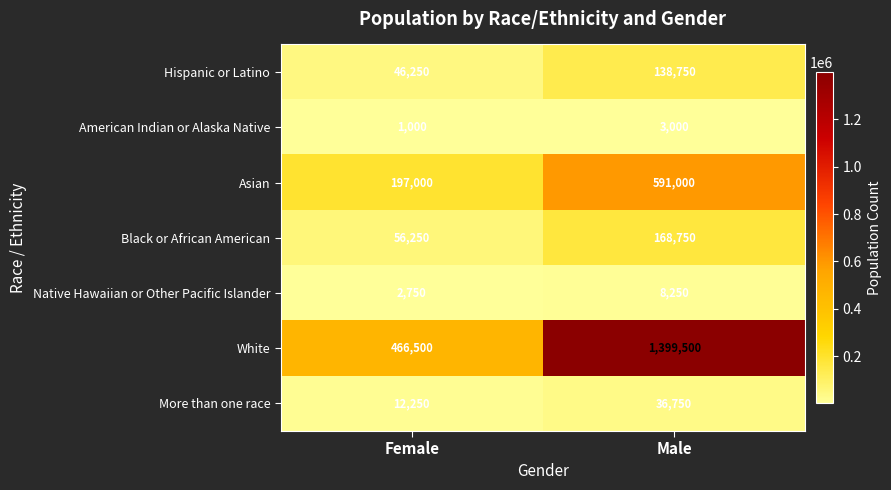

What is the difference between the American Indian or Alaska Native values at Female and Male?

2000